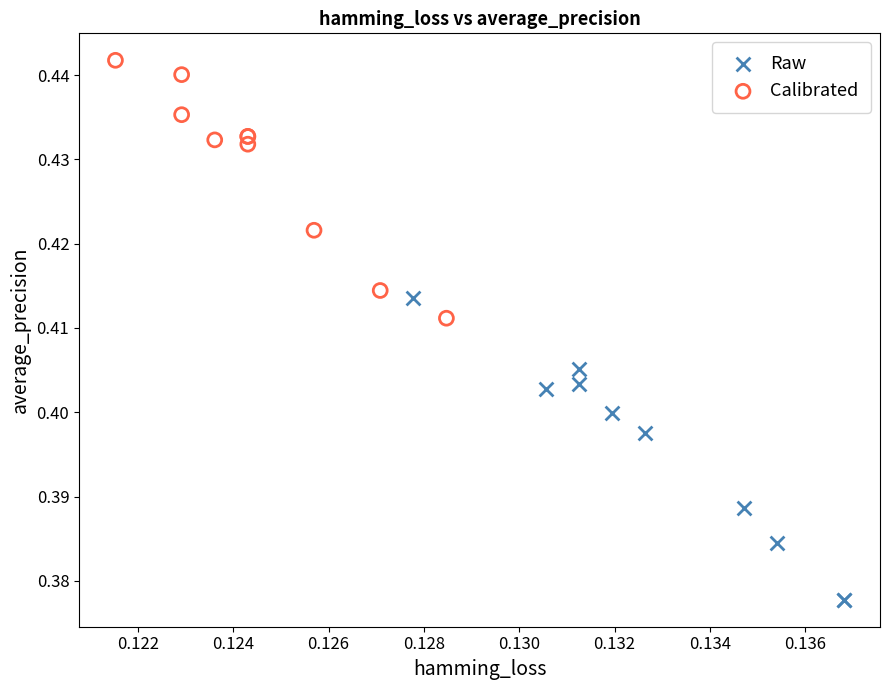

Which series reaches the maximum Y coordinate?

Calibrated